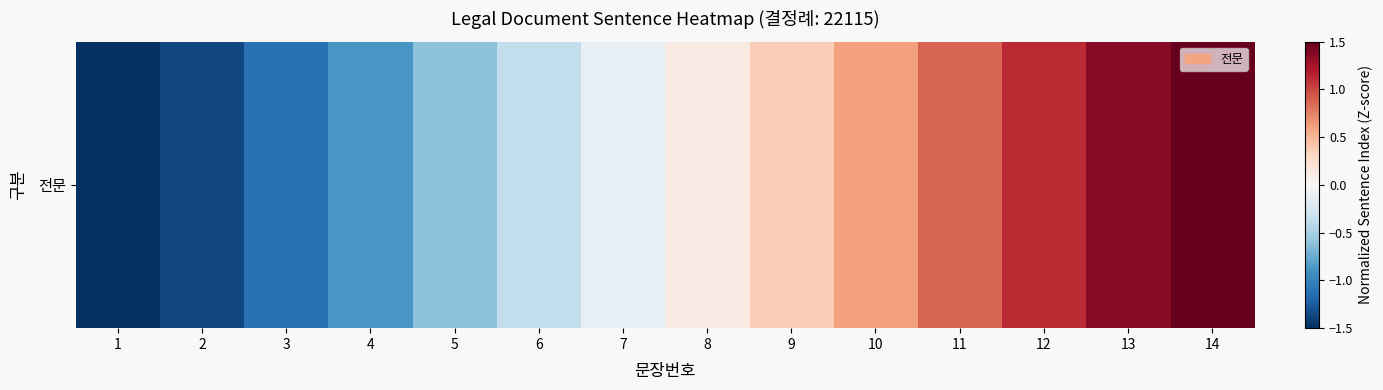

What is the difference between the maximum and second lowest values?

3.0